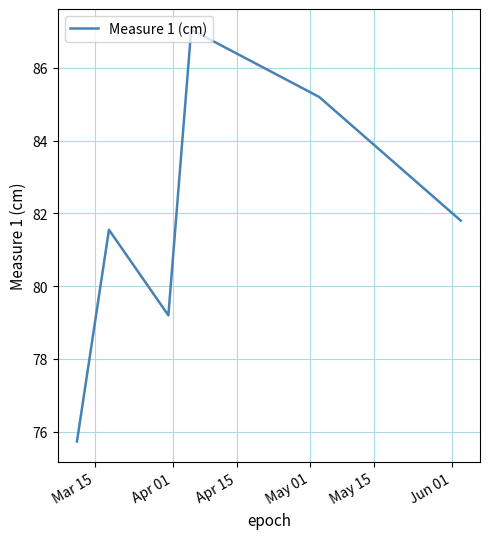

How many lines are shown in the chart?

1